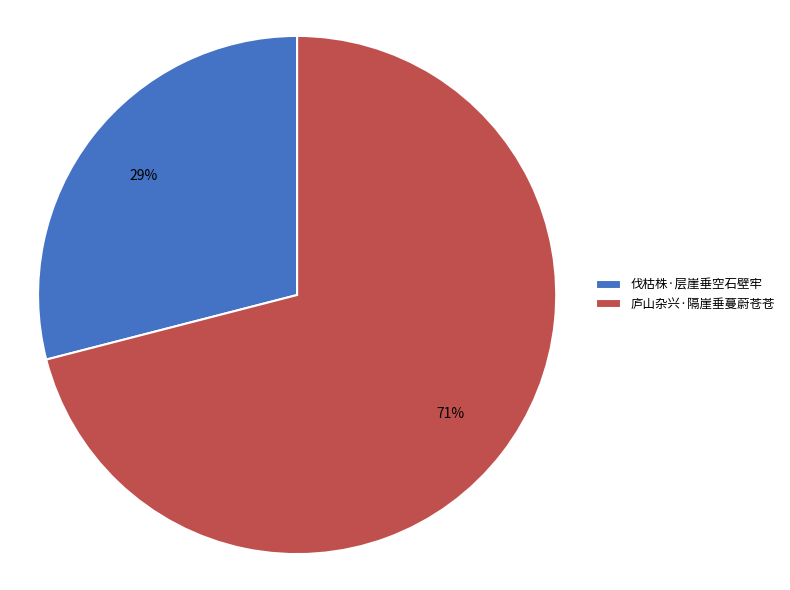

To the nearest percent, what is the difference between the 伐枯株·层崖垂空石壁牢 and 庐山杂兴·隔崖垂蔓蔚苍苍 slice percentages?

42%